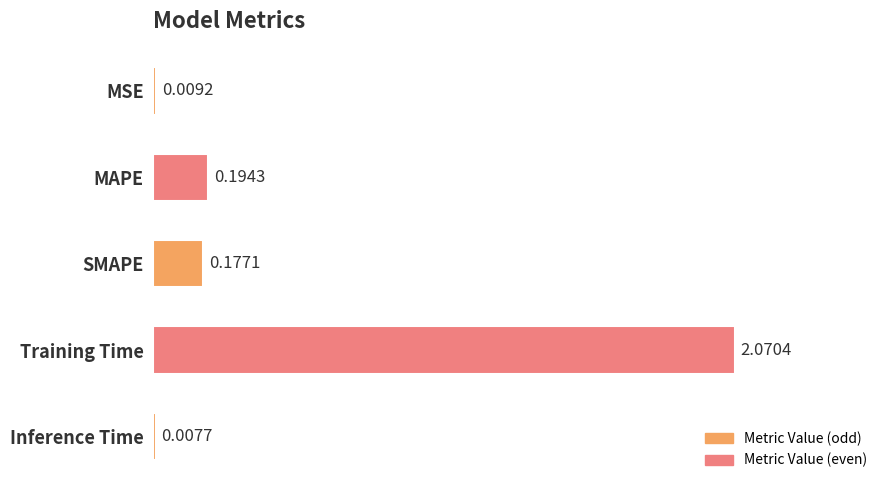

Where is the data nearest to the value 1?

MAPE